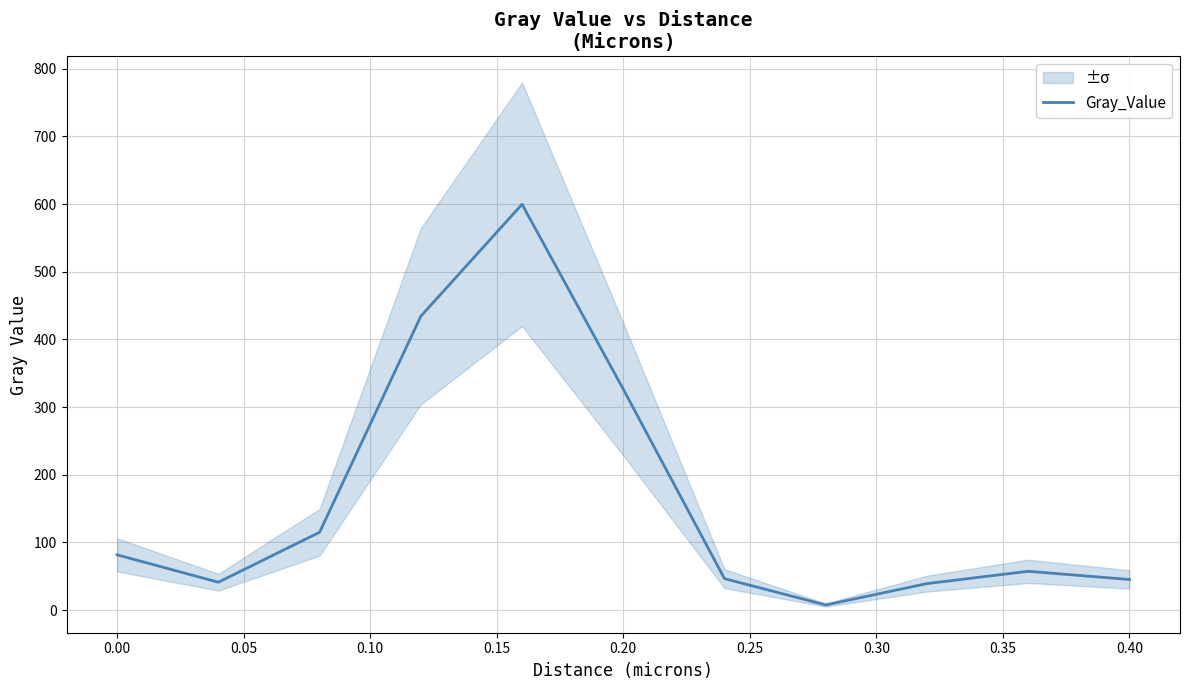

Which has a higher value, 0.45 or 0.35?

0.45